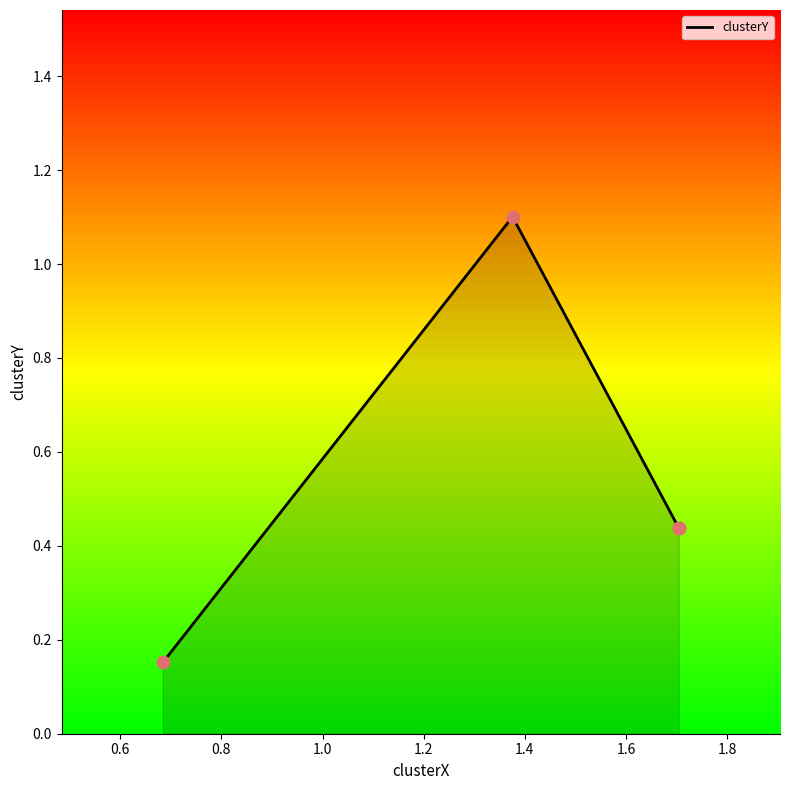

What is the change in value from 0.6 to 0.8?

-0.7